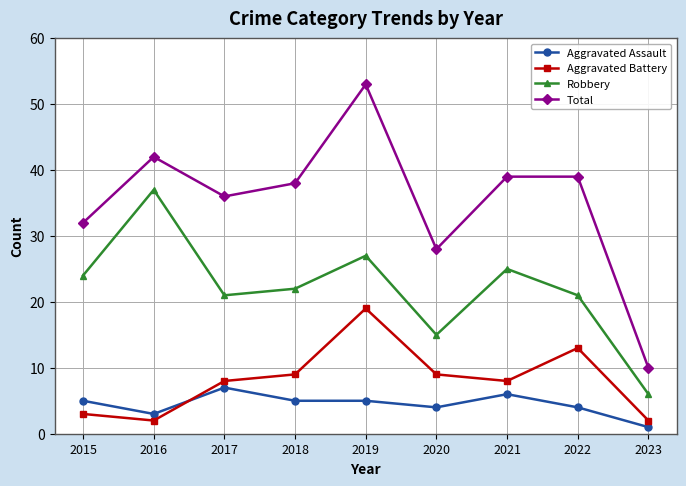

What is the difference between the Aggravated Battery values at 2021 and 2016?

6